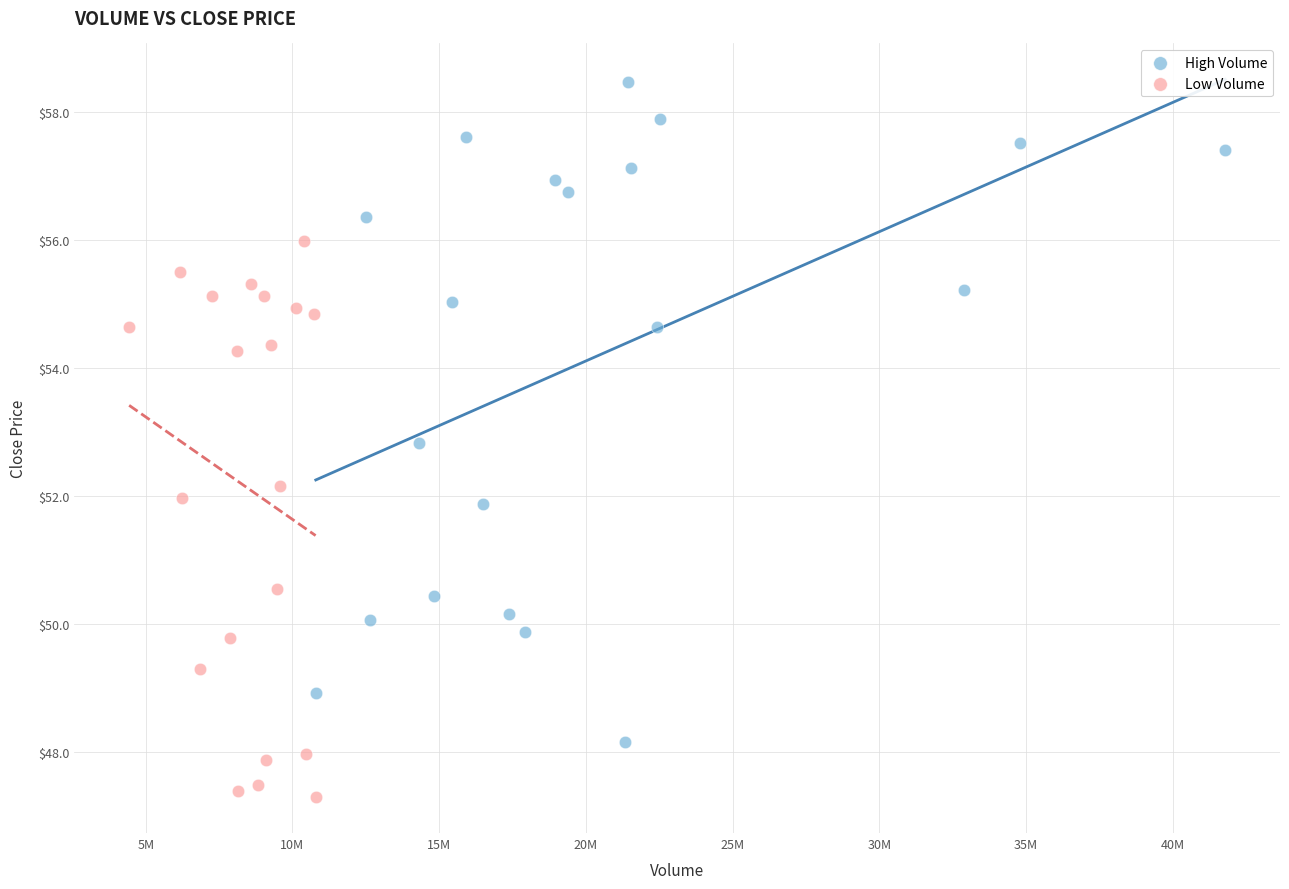

Which series reaches the maximum Y coordinate?

High Volume